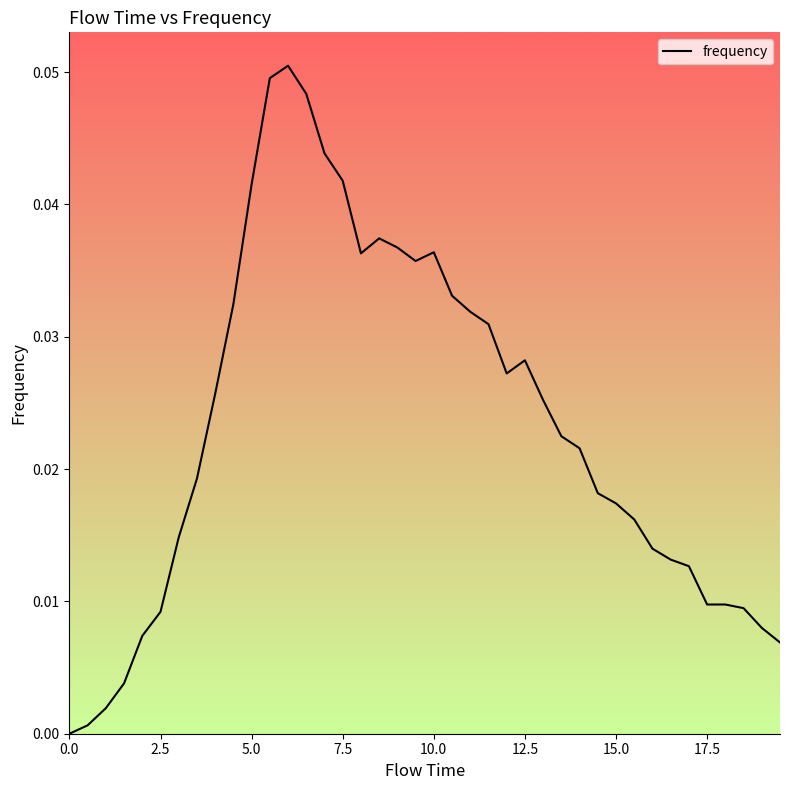

Is it true that the value at 0.0 is 0.0?

True